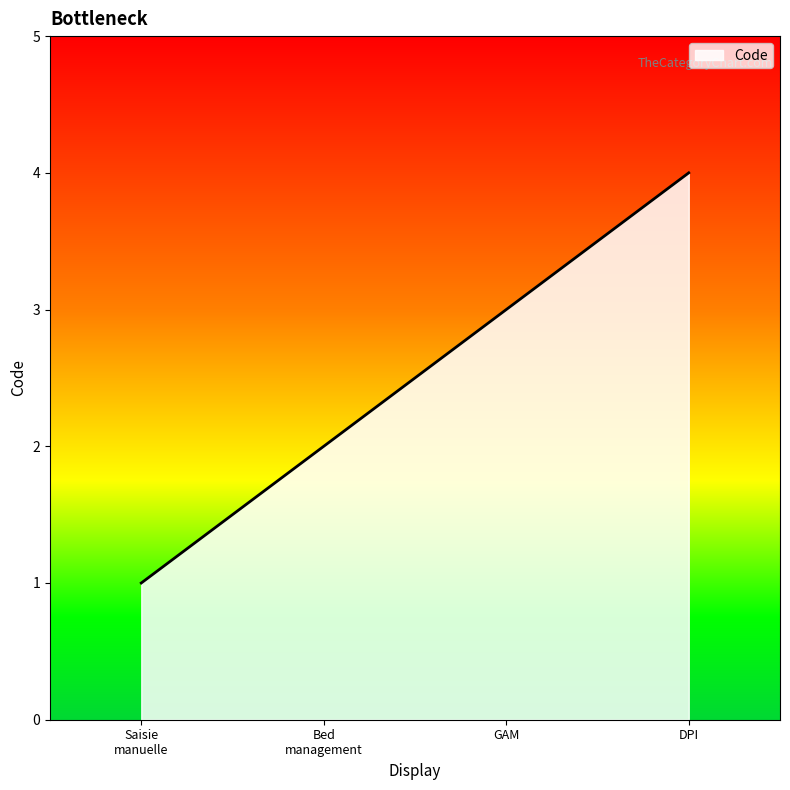

How many values are between 2 and 4?

3